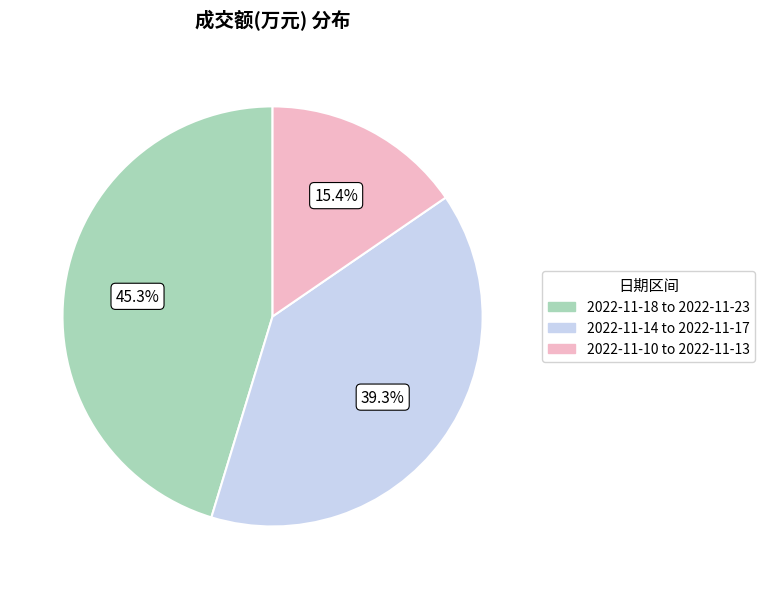

Is there any slice that represents more than half of the pie?

No